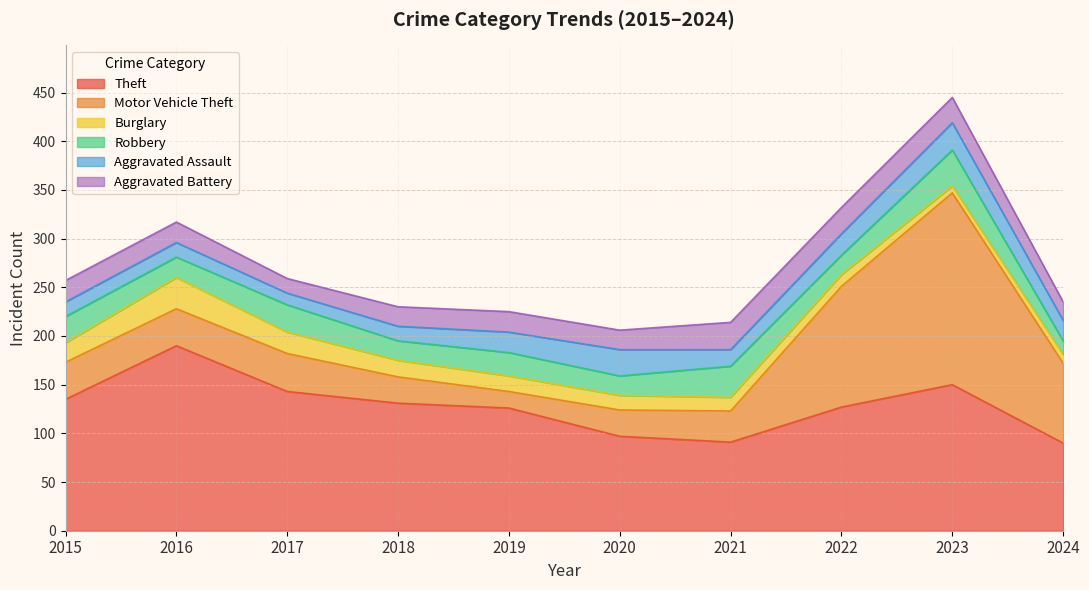

How many categories are shown in the chart?

10